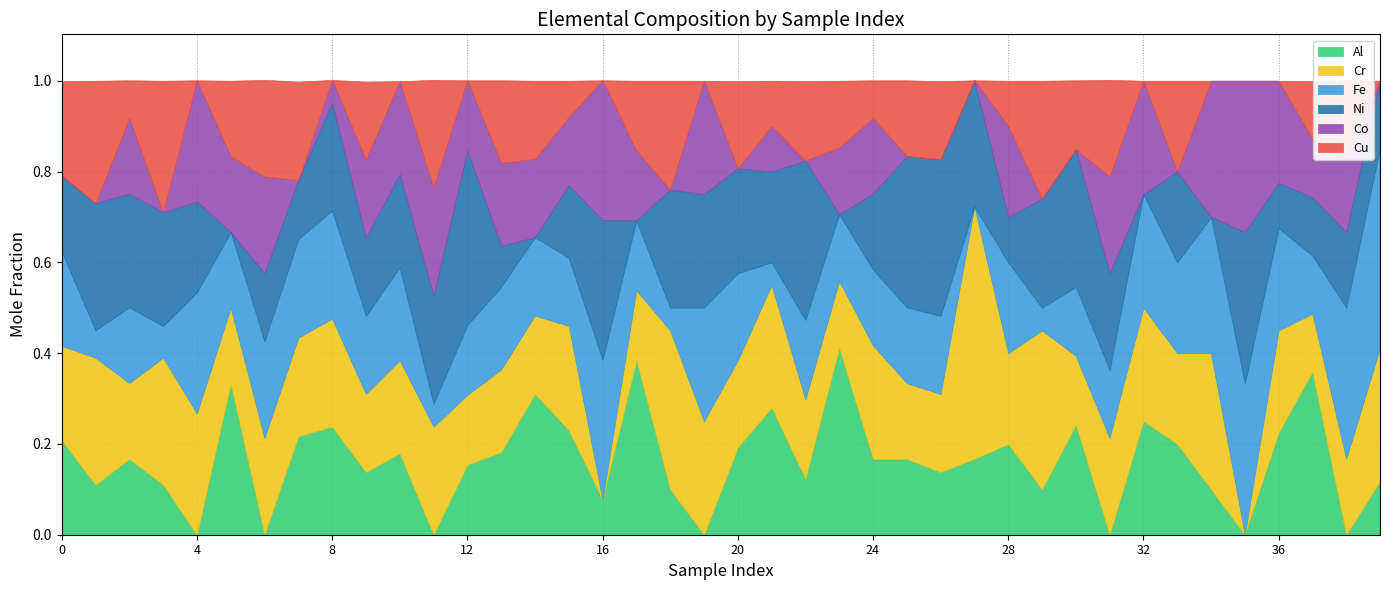

Where is Cu nearest to the value 0?

4